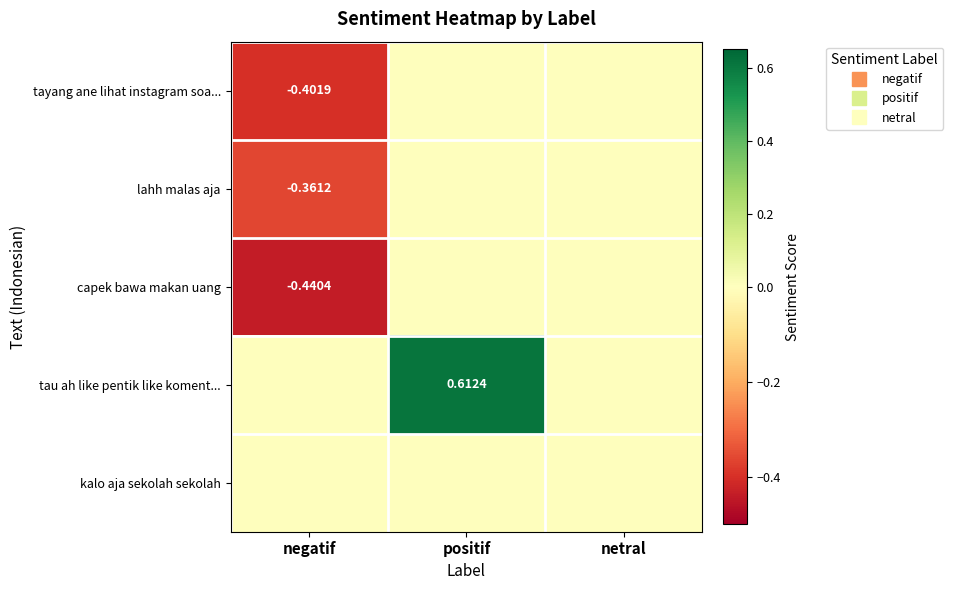

The tayang ane lihat instagram soa... series shows 0.0 at netral. True or false?

True